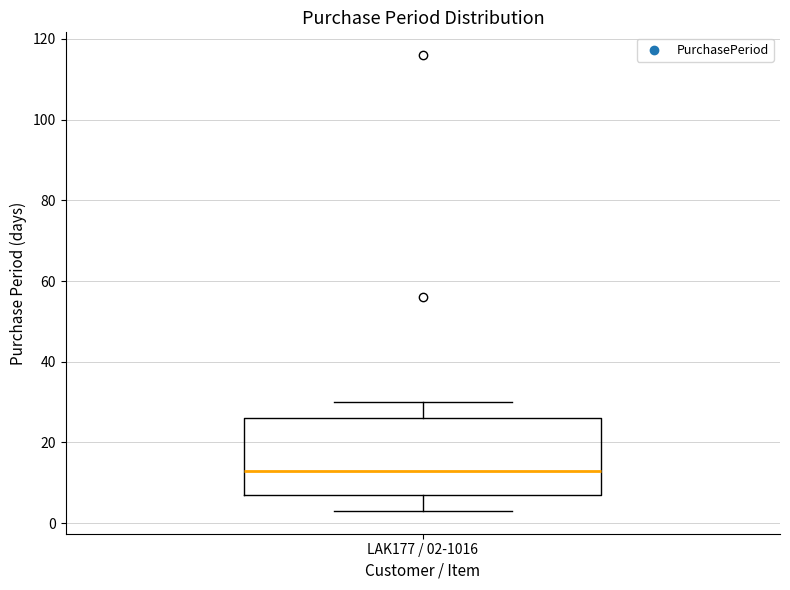

Transcribe this box plot: give where the median line is, the range the box spans, and where the two whiskers end, as read against the y-axis. The values are not printed on the chart, so give them approximately, as read against the axis.

median 14, box 8 to 26, whiskers 4 to 30